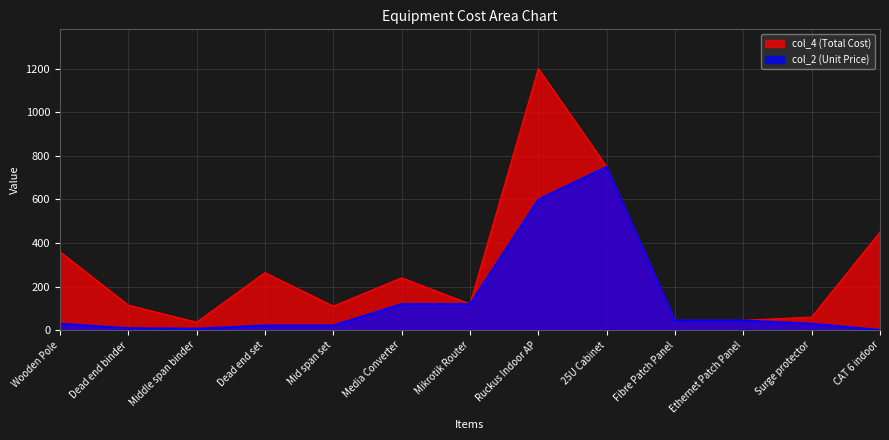

Where is the first local minimum for col_2?

Middle span binder